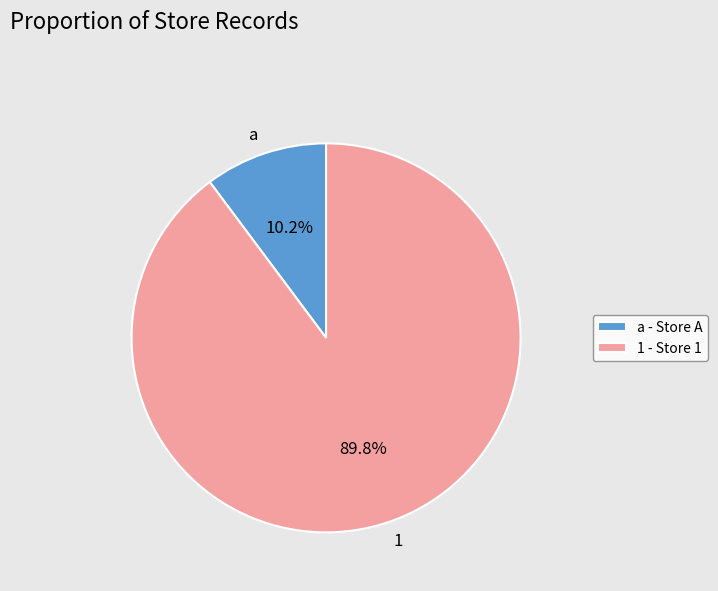

To the nearest percent, what percentage of the pie is a?

10%